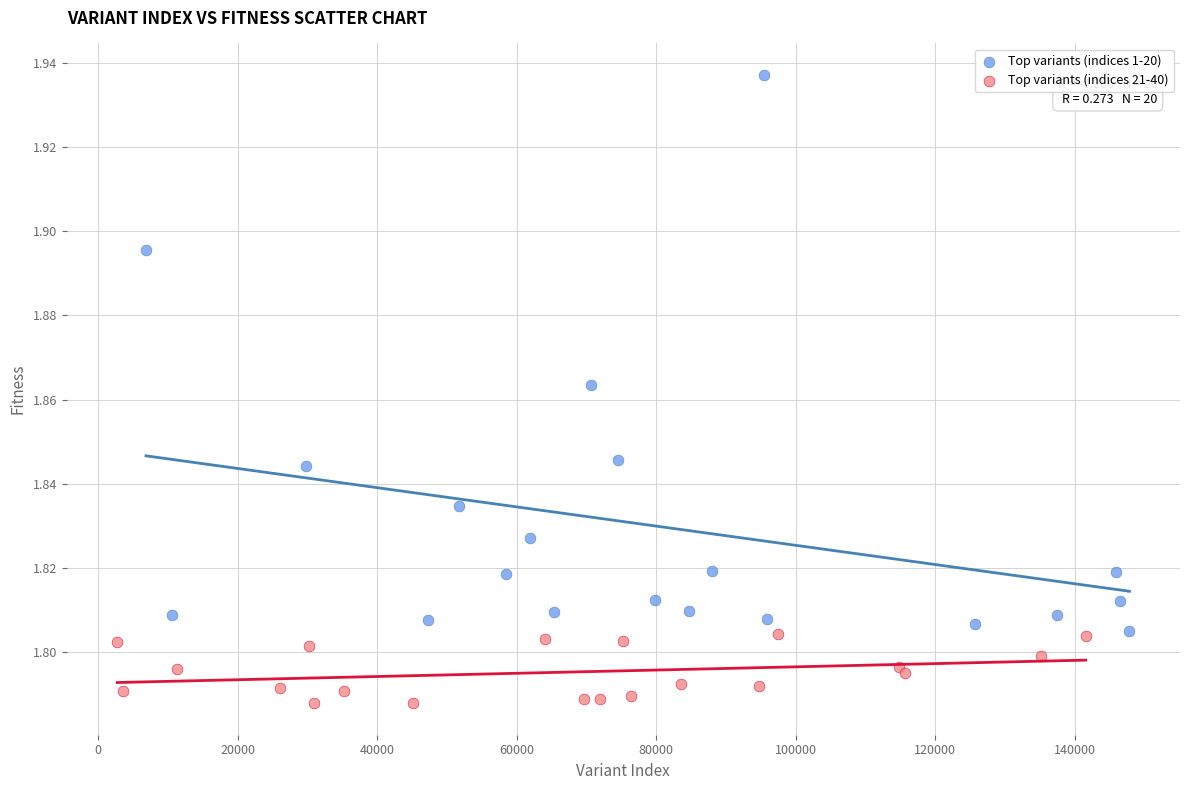

Which series has the widest spread of Y values?

Top variants (indices 1-20)